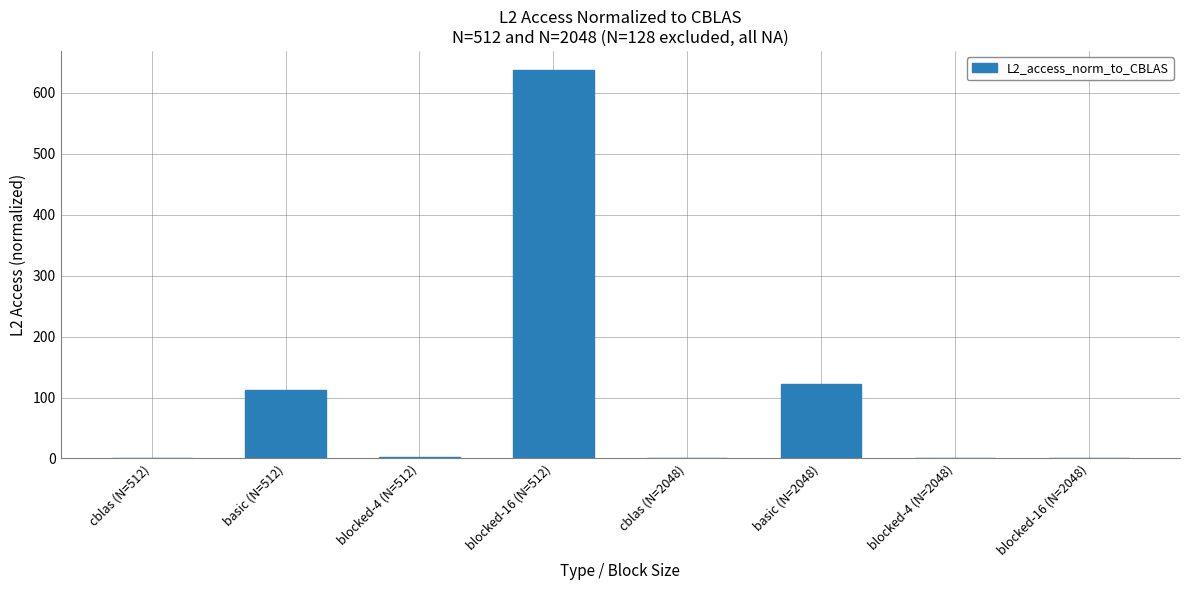

True or false: the data shows 112.3 at basic (N=512).

True